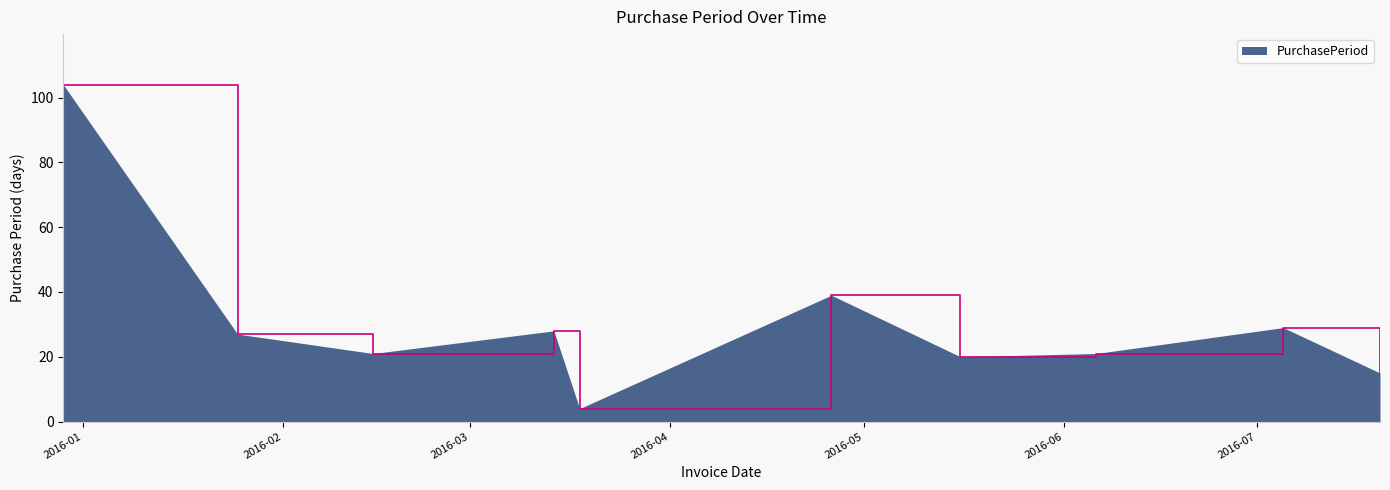

Reading left to right, transcribe all the data shown in this chart.

104	27	21	28	4	39	20	21	29	15